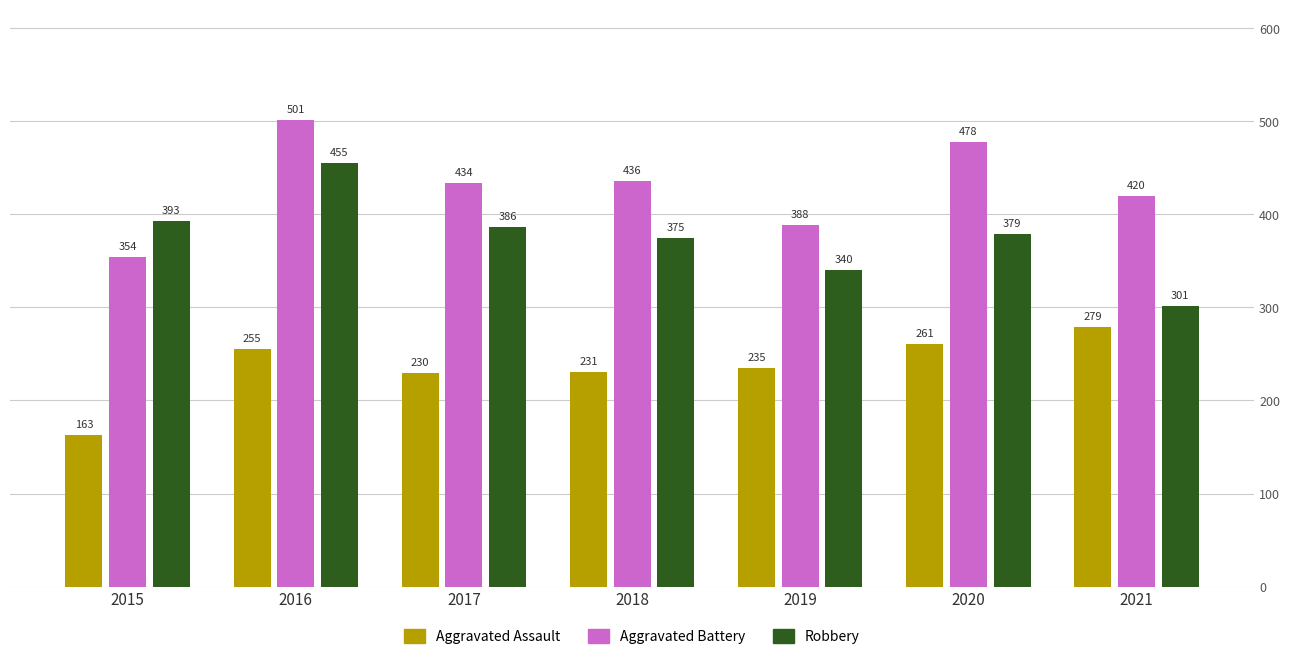

What is the sum of the Robbery values at 2016 and 2018?

830